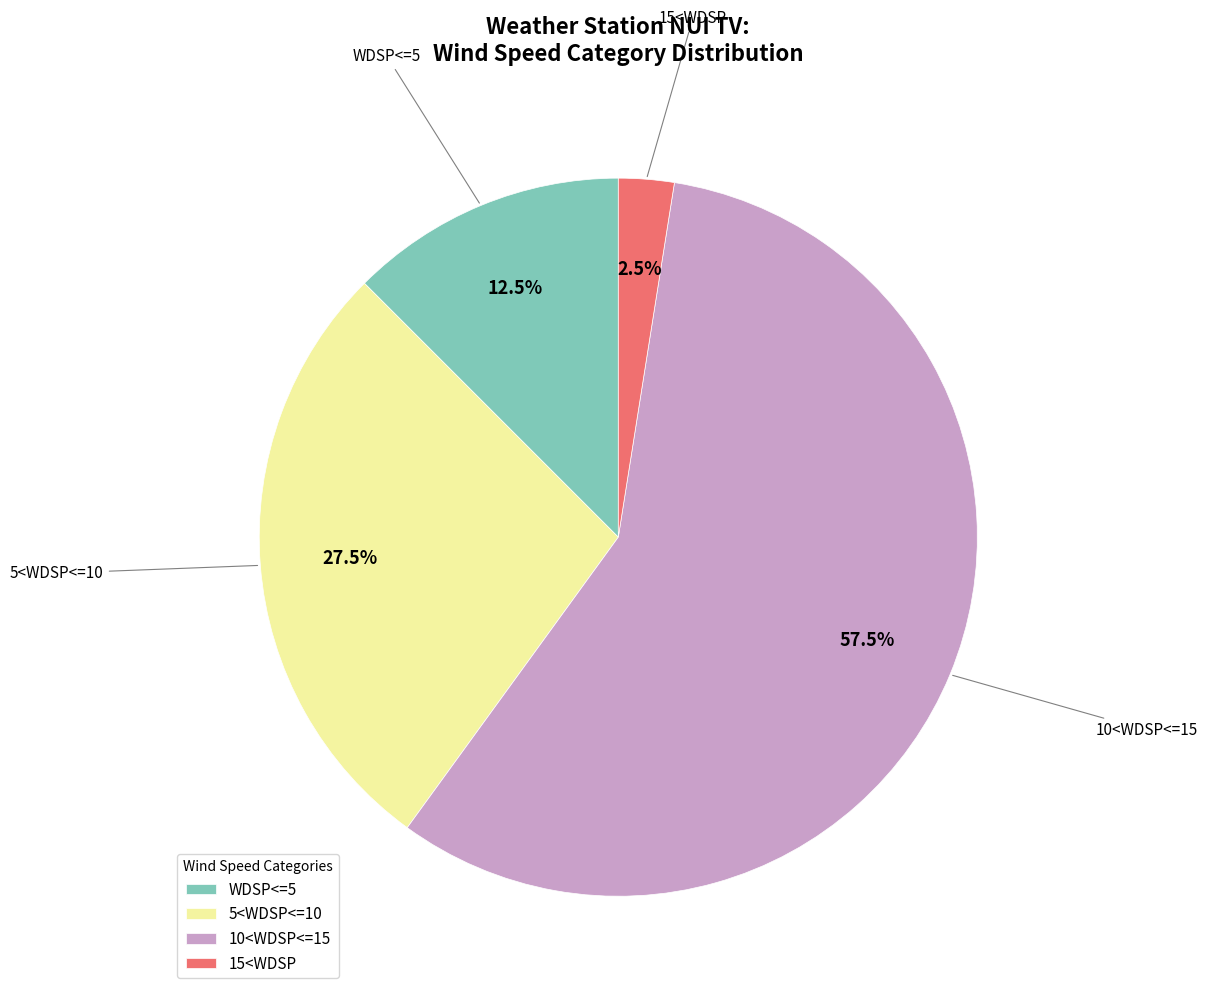

What is the smallest slice in the pie chart?

15<WDSP